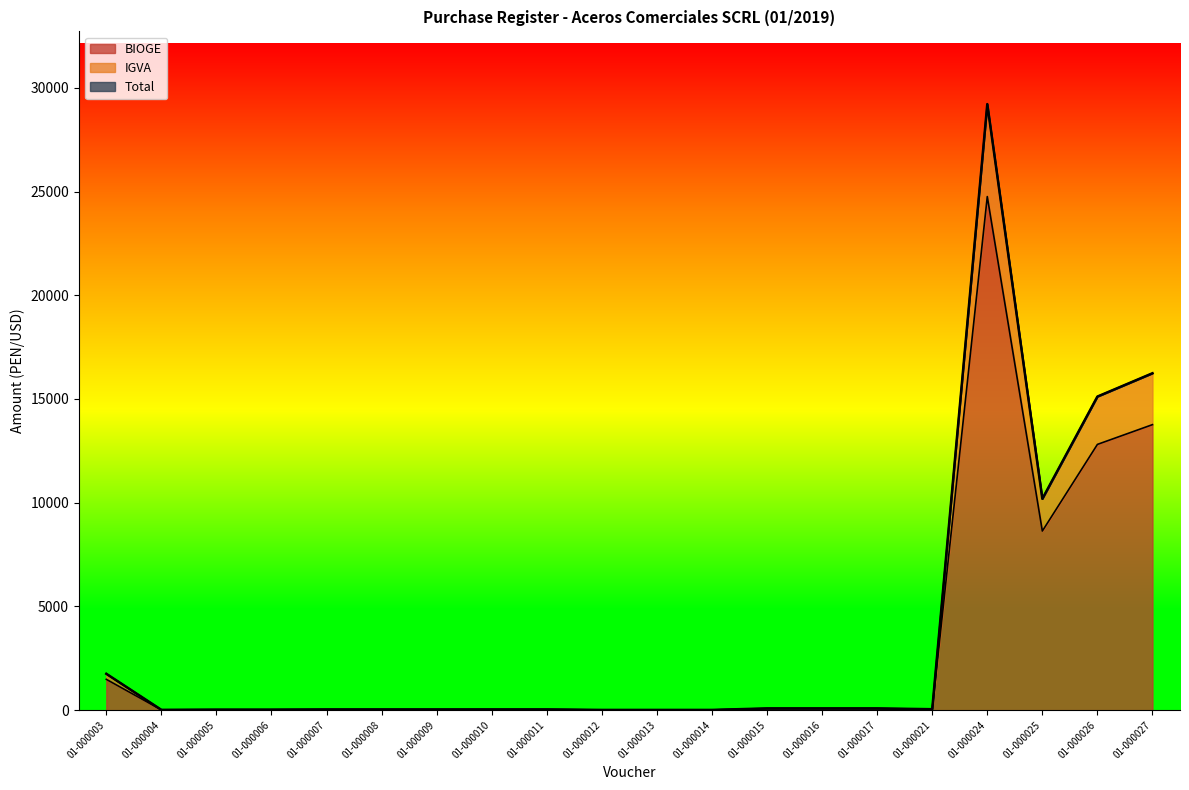

Does the chart display data point markers on the line(s)?

No